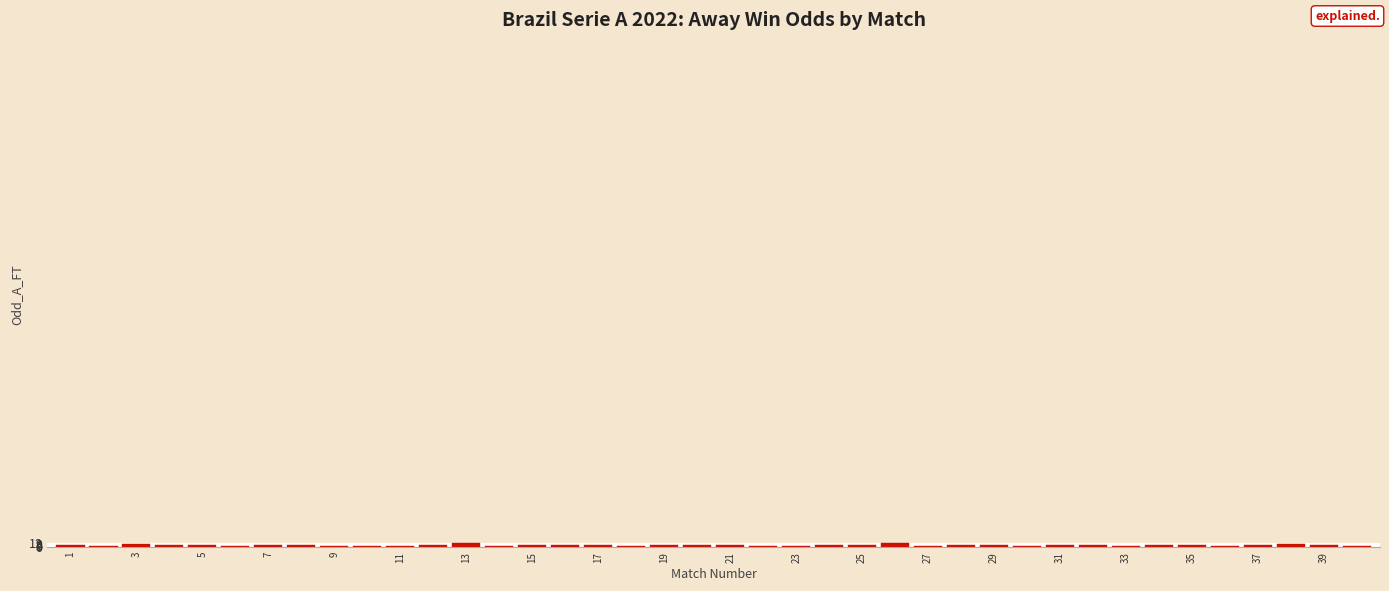

What is the sum of all values?

163.7